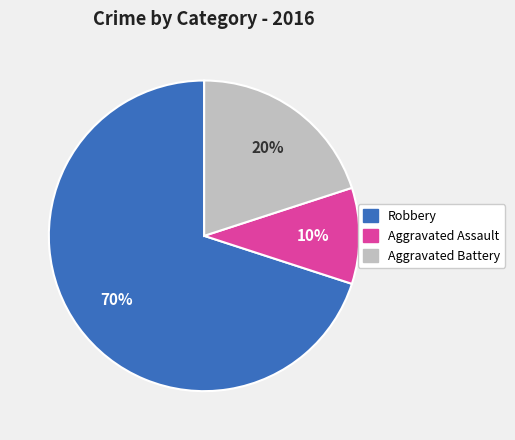

Do Robbery and Aggravated Battery together represent more than half of the pie?

Yes